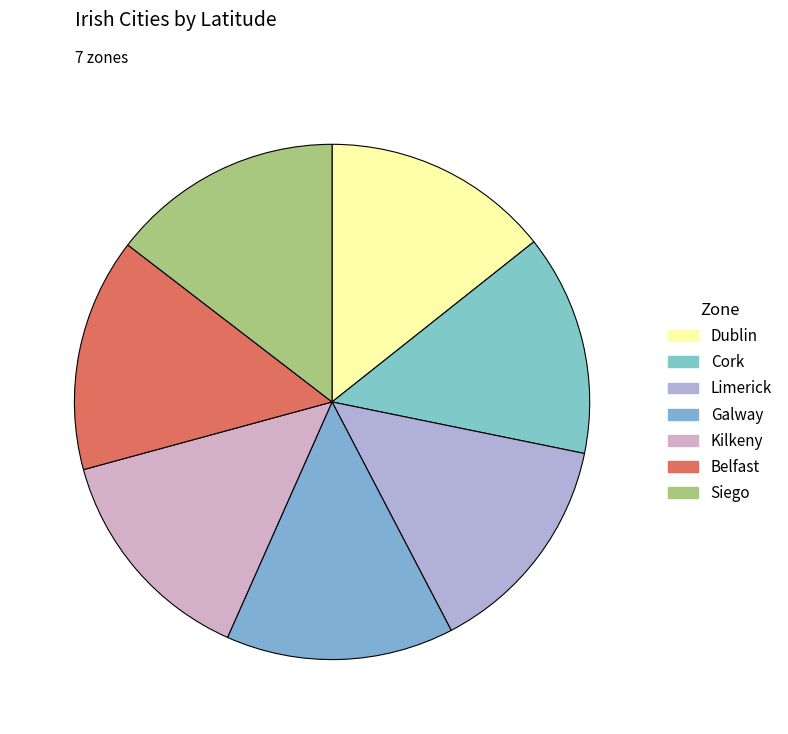

Count the number of slices in the pie.

7